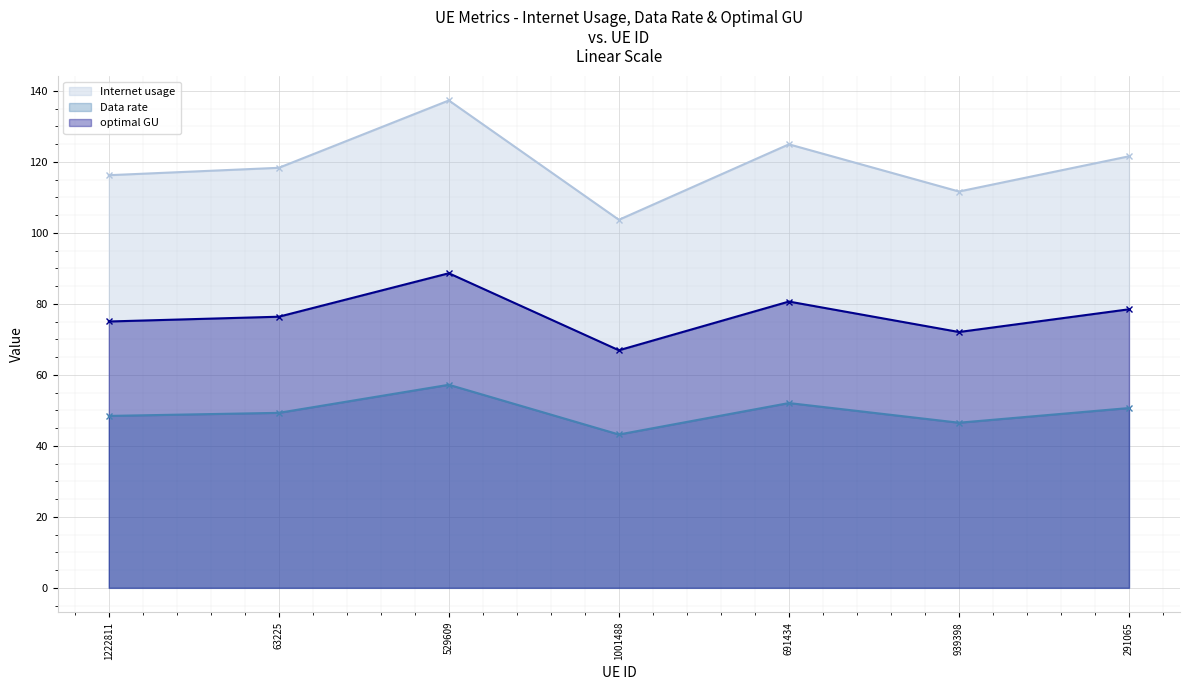

True or false: optimal GU has a value of 80.7 at 691434.

True